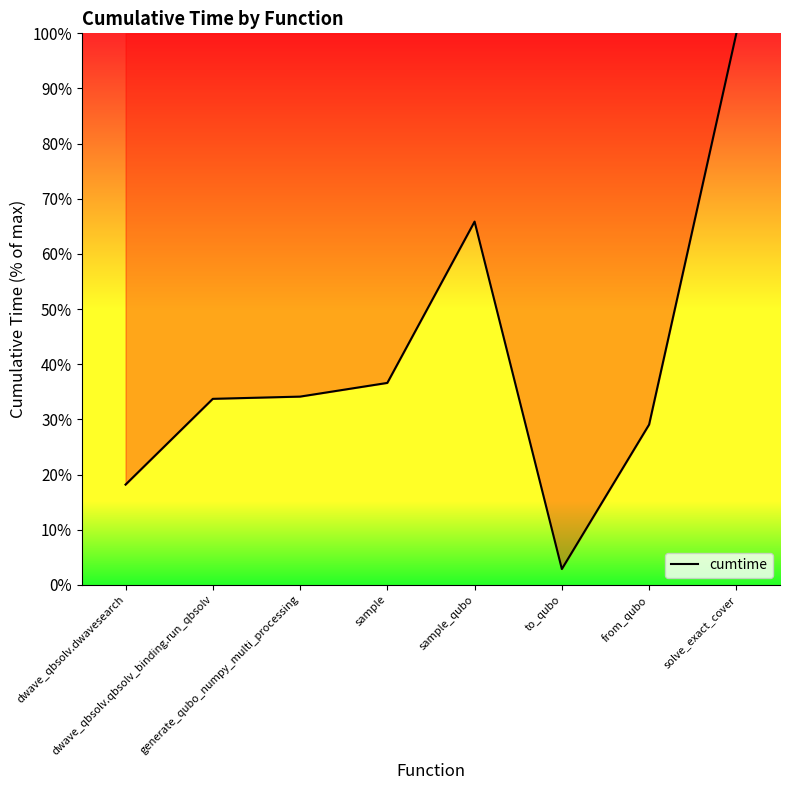

True or false: the data shows 33.7 at dwave_qbsolv.qbsolv_binding.run_qbsolv.

True